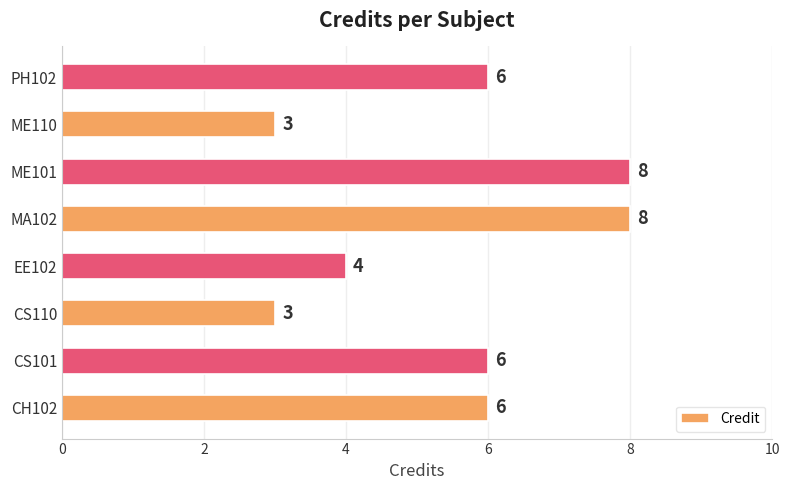

Is it true that the value at CS110 is 4?

False